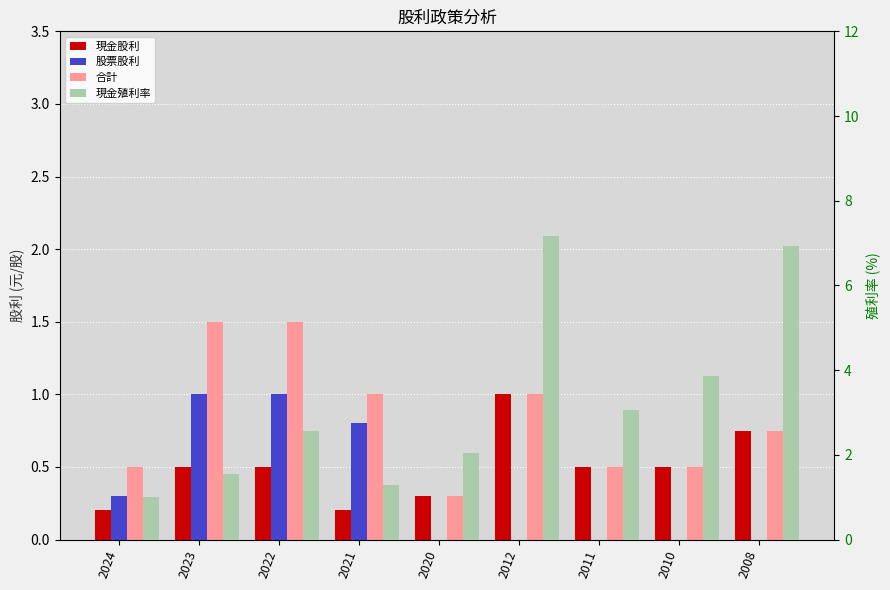

True or false: 現金股利 has a value of 0.4 at 2021.

False